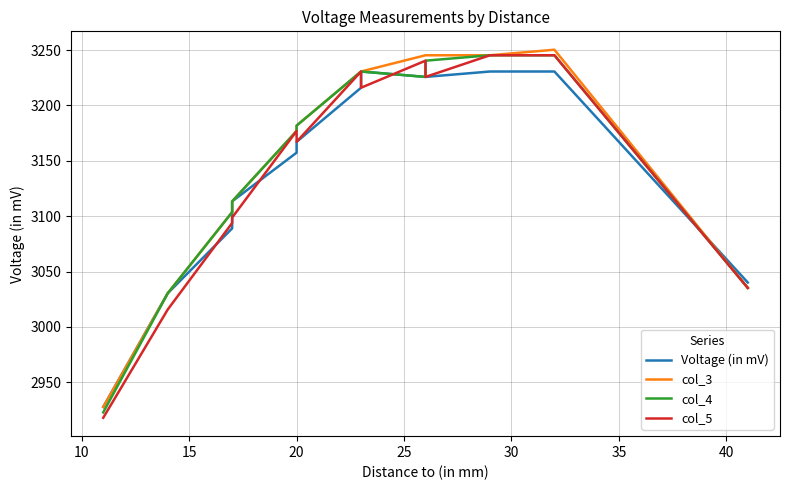

Which series changed the most between 5 and 25?

col_5